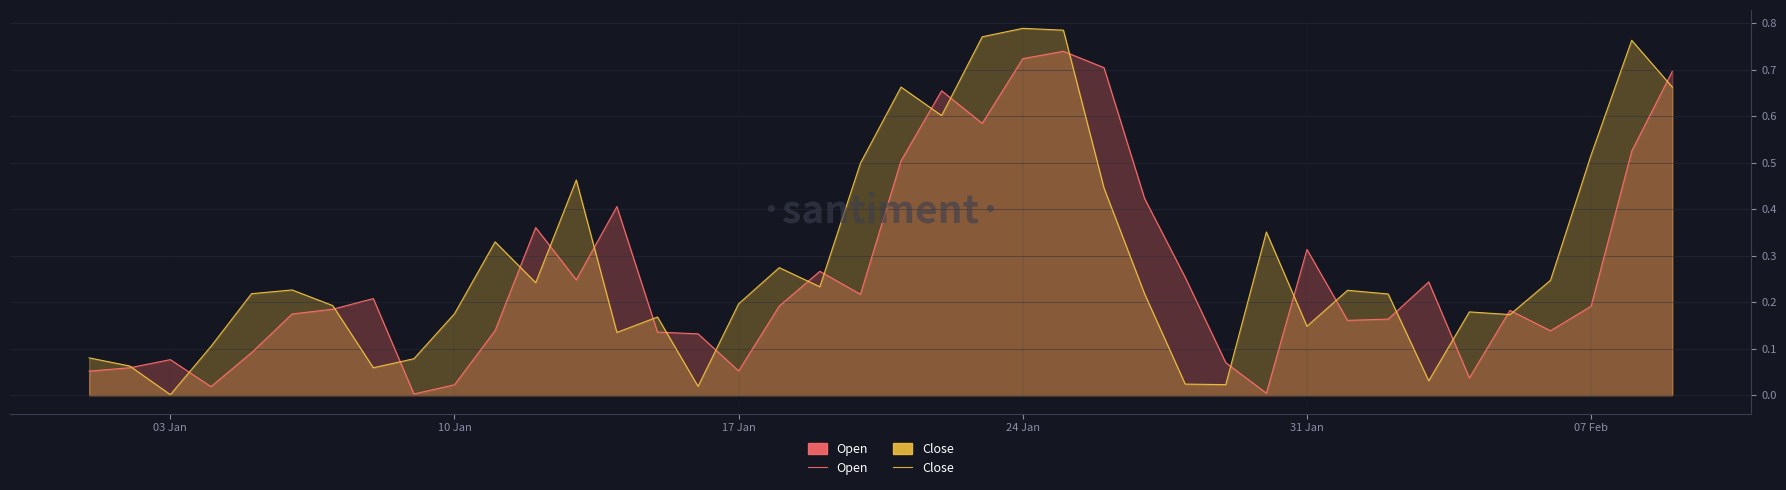

True or false: Open has a value of 0.2 at 07 Feb.

True